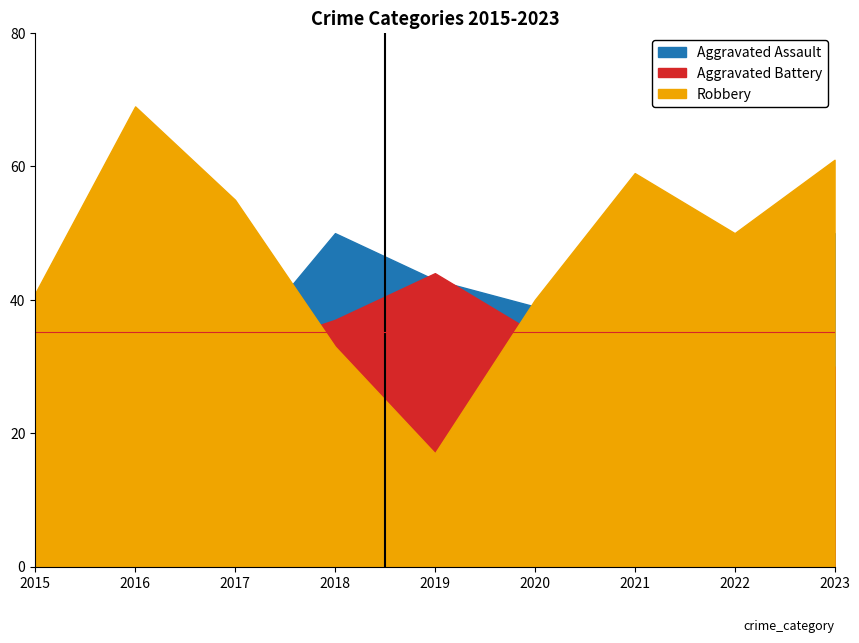

At which category does the chart reach its minimum across all series?

2019